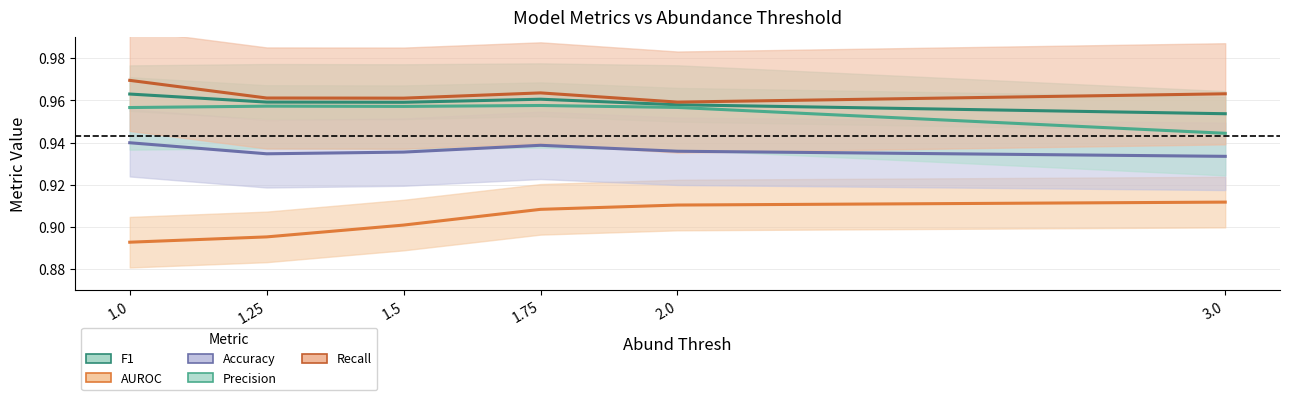

At 2, list the series in order from largest to smallest.

Recall, F1, Precision, Accuracy, AUROC